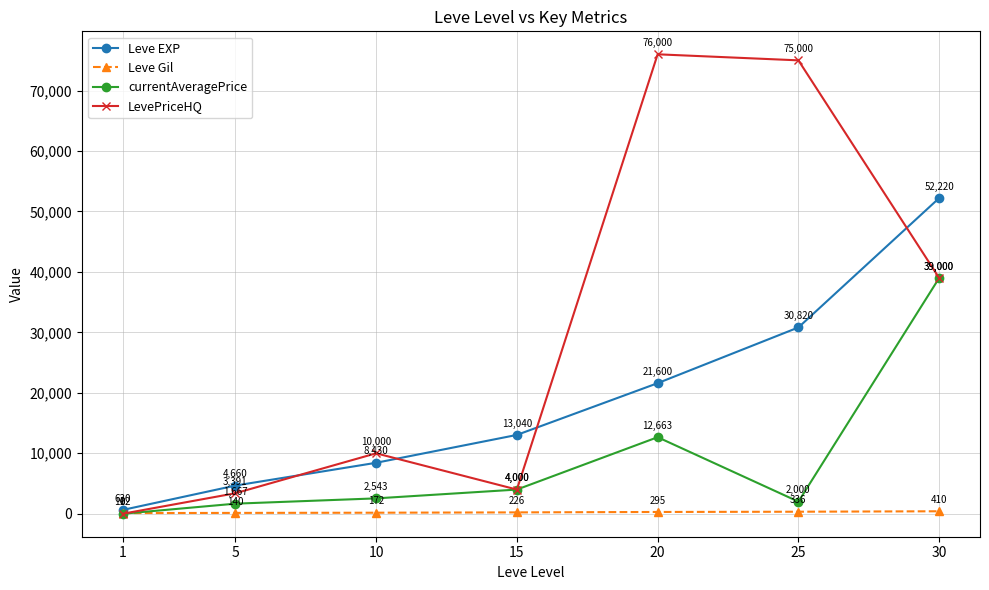

List the series in order of their peak value, highest first.

LevePriceHQ, Leve EXP, currentAveragePrice, Leve Gil